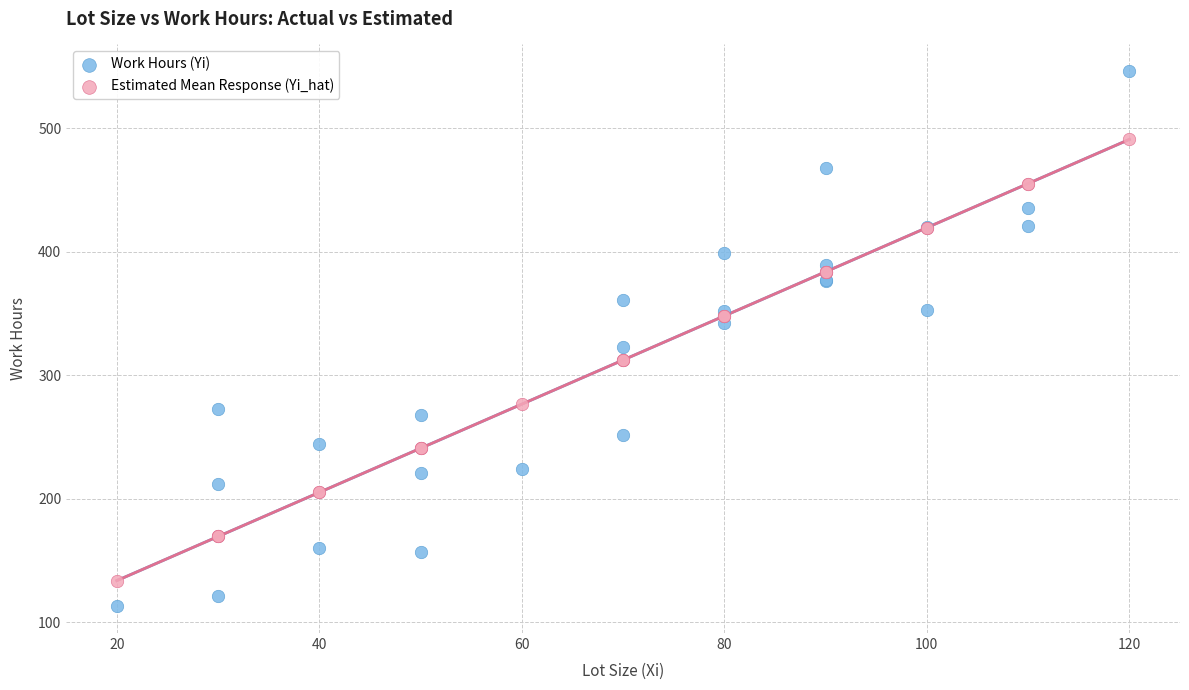

Which series reaches the maximum Y coordinate?

Work Hours (Yi)